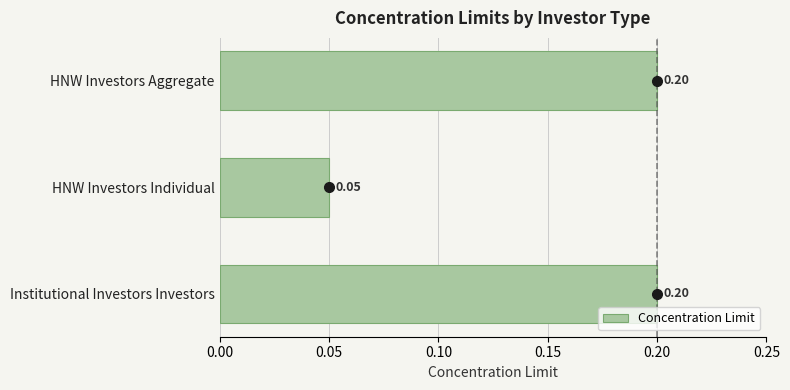

How many series are shown in this chart?

1